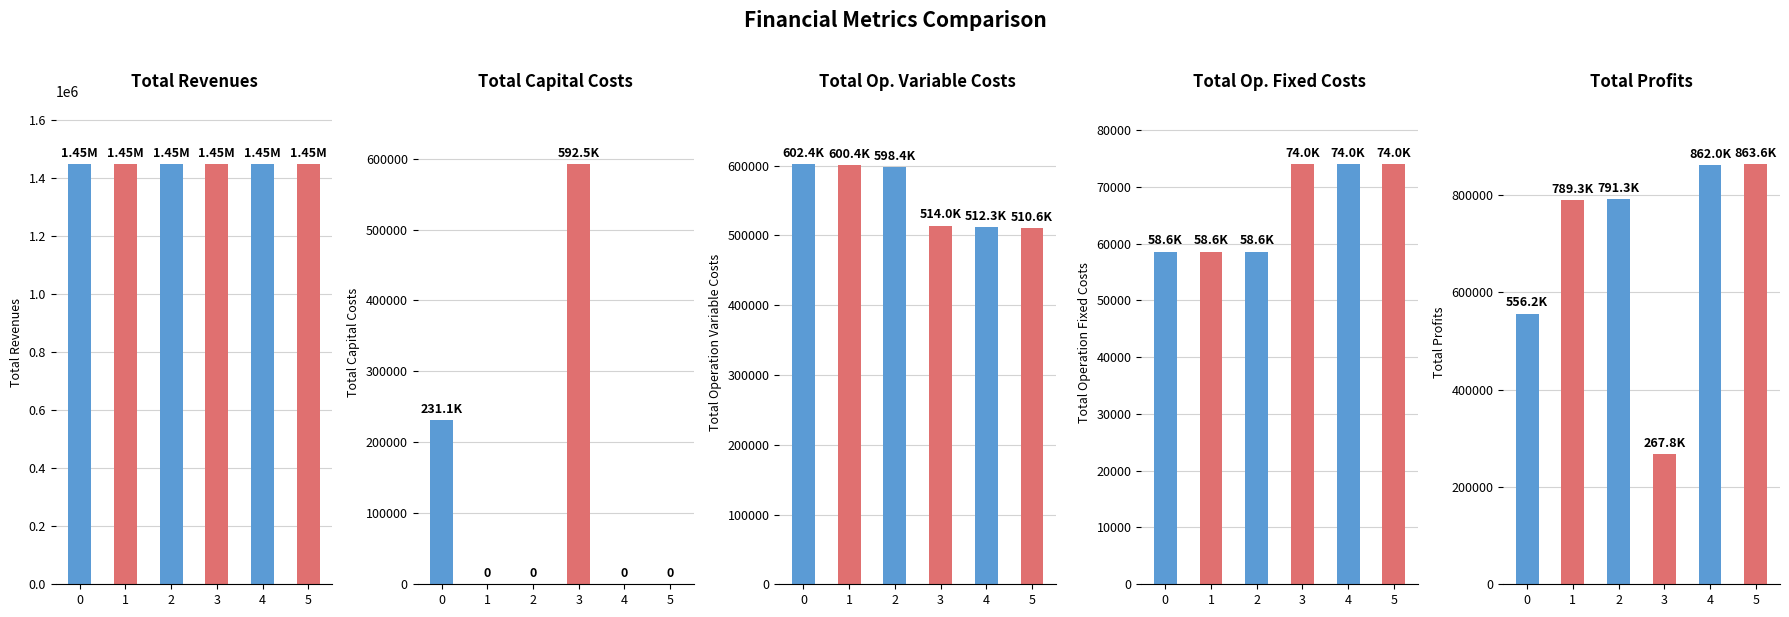

Which series changed the most between 0 and 5?

Total Profits